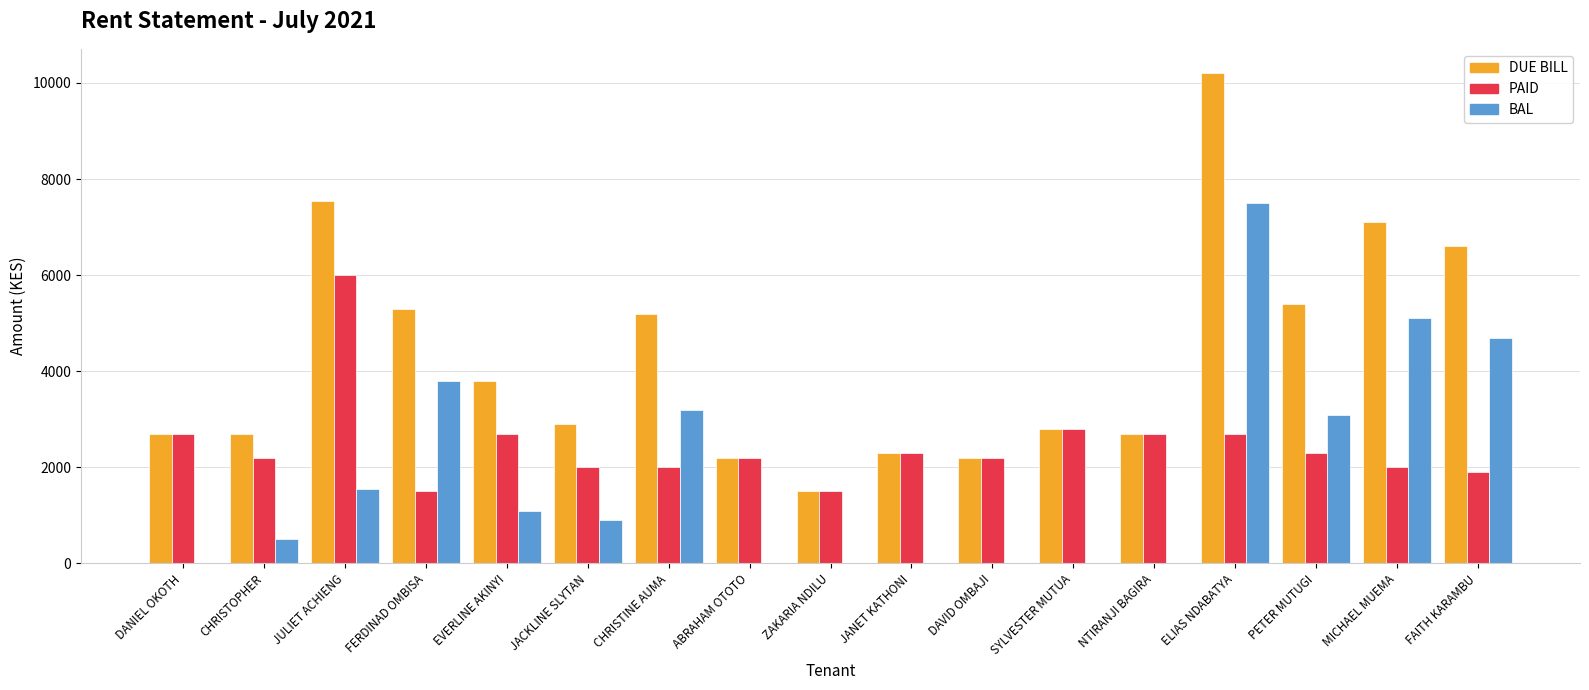

The value of BAL at CHRISTINE AUMA is 3200. True or false?

True